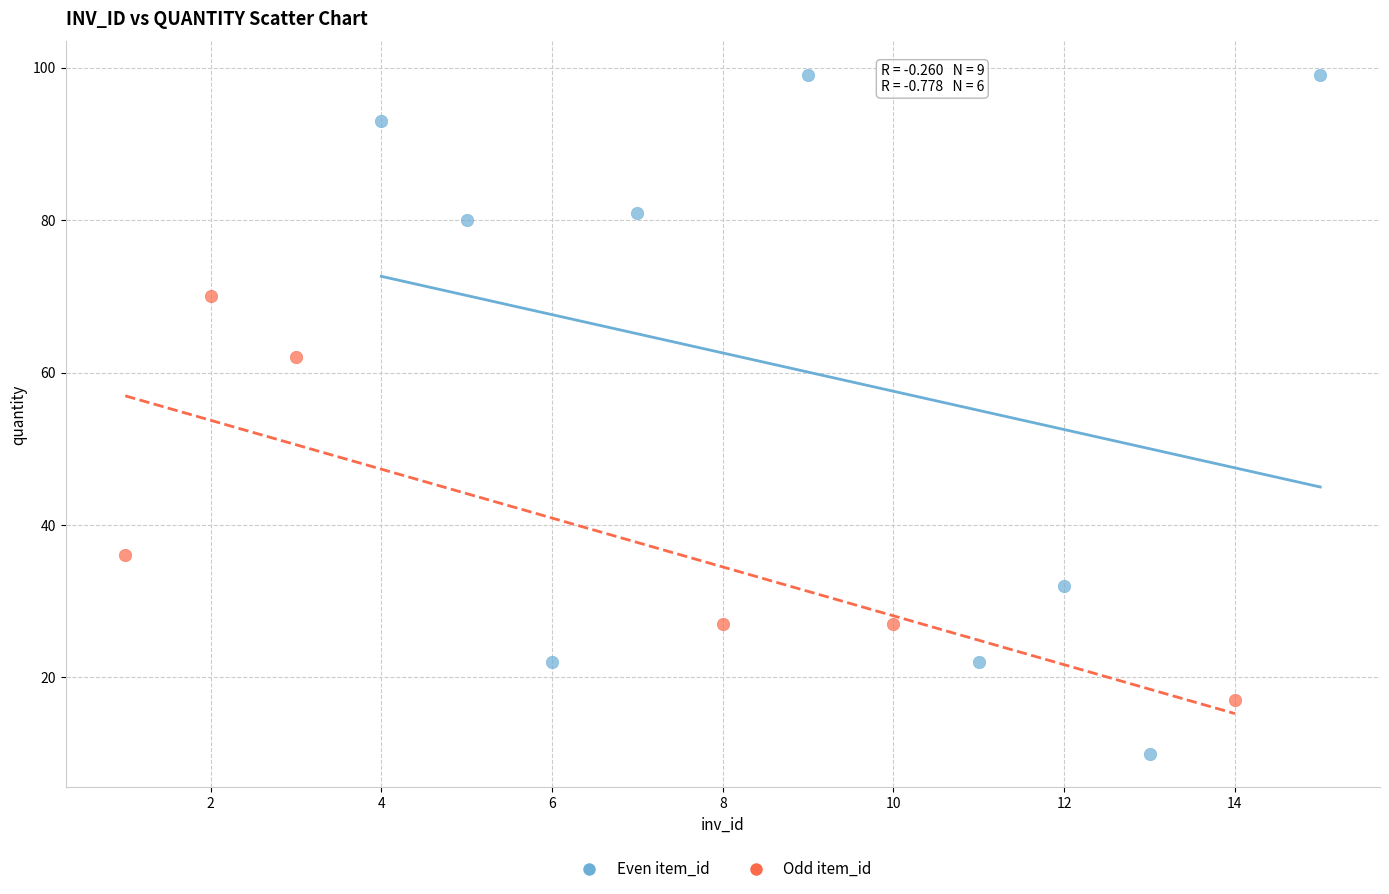

Which series contains the lowest Y value?

Even item_id